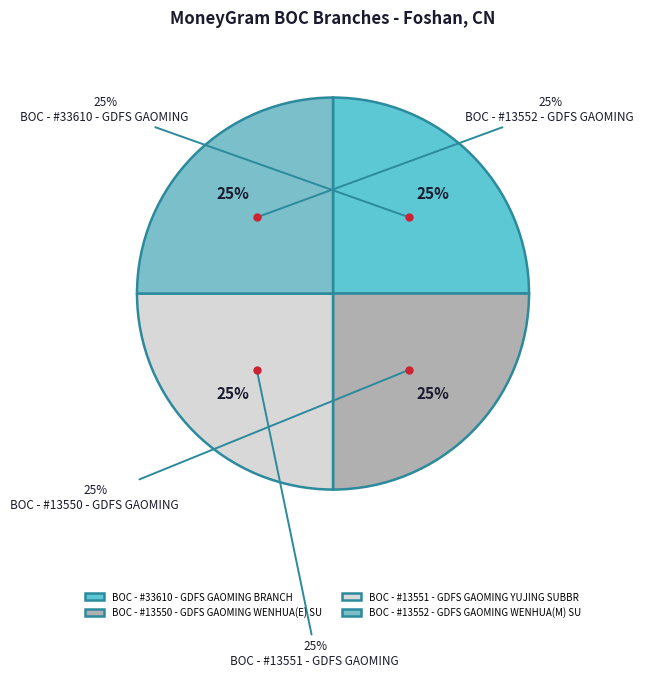

The BOC - #13551 - GDFS GAOMING YUJING SUBBR slice represents 12% of the pie. True or false?

False